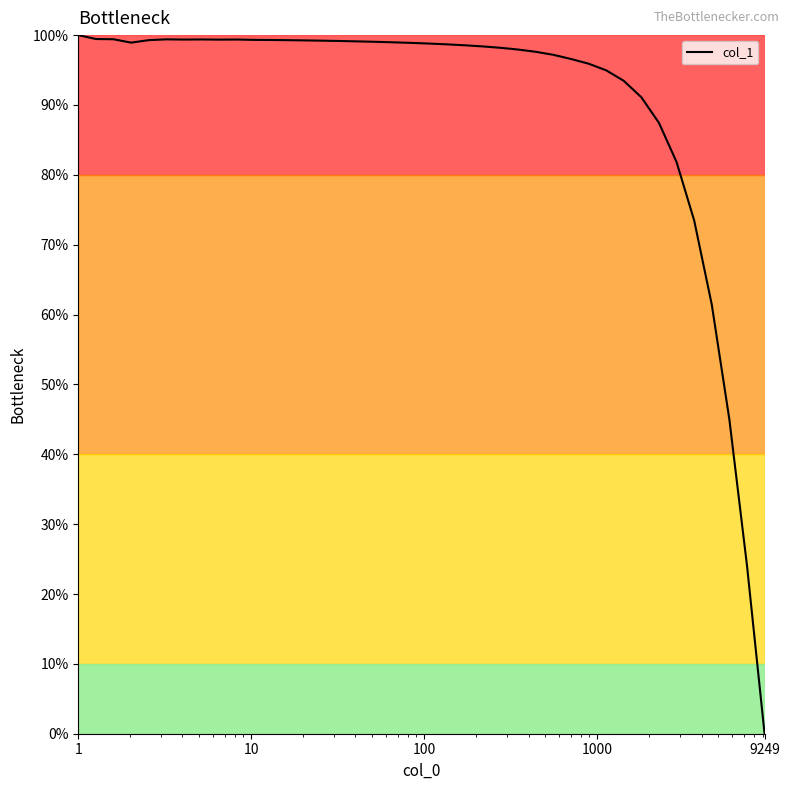

What is the difference between the maximum and minimum values?

100.0